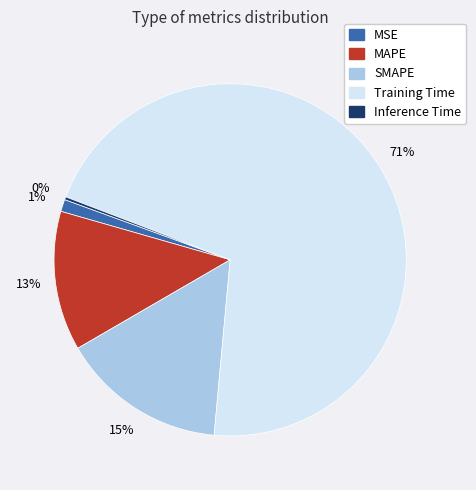

What is the largest slice in the pie chart?

Training Time